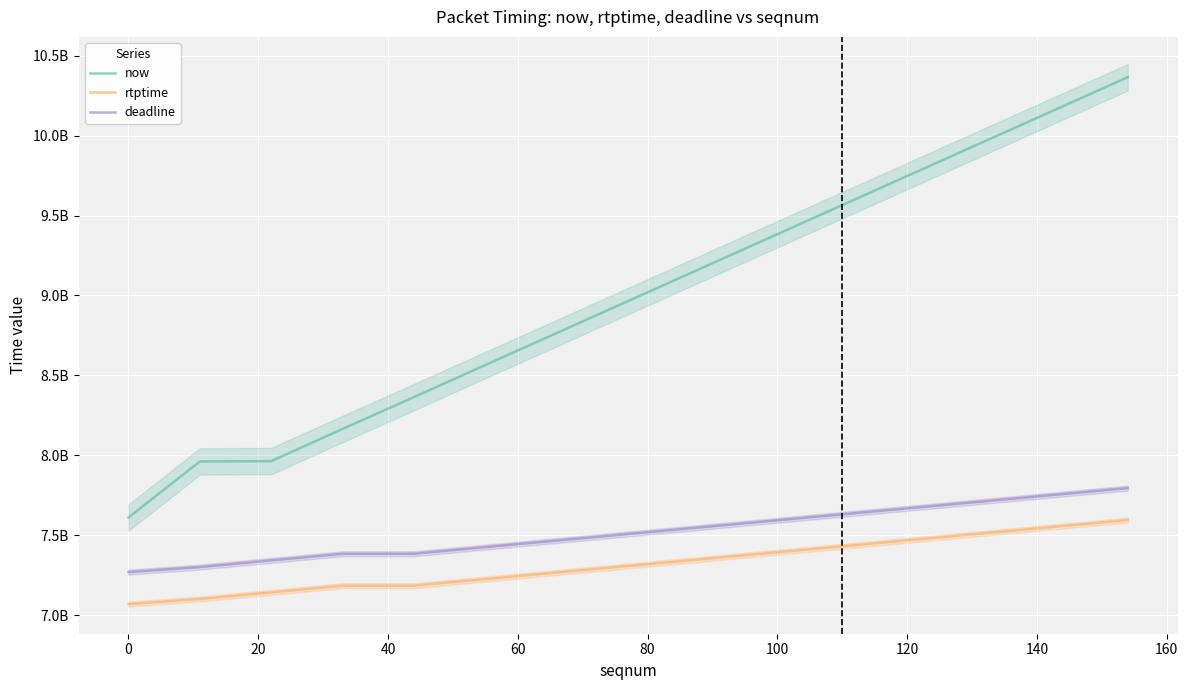

What is the average value of the rtptime series?

7319165185